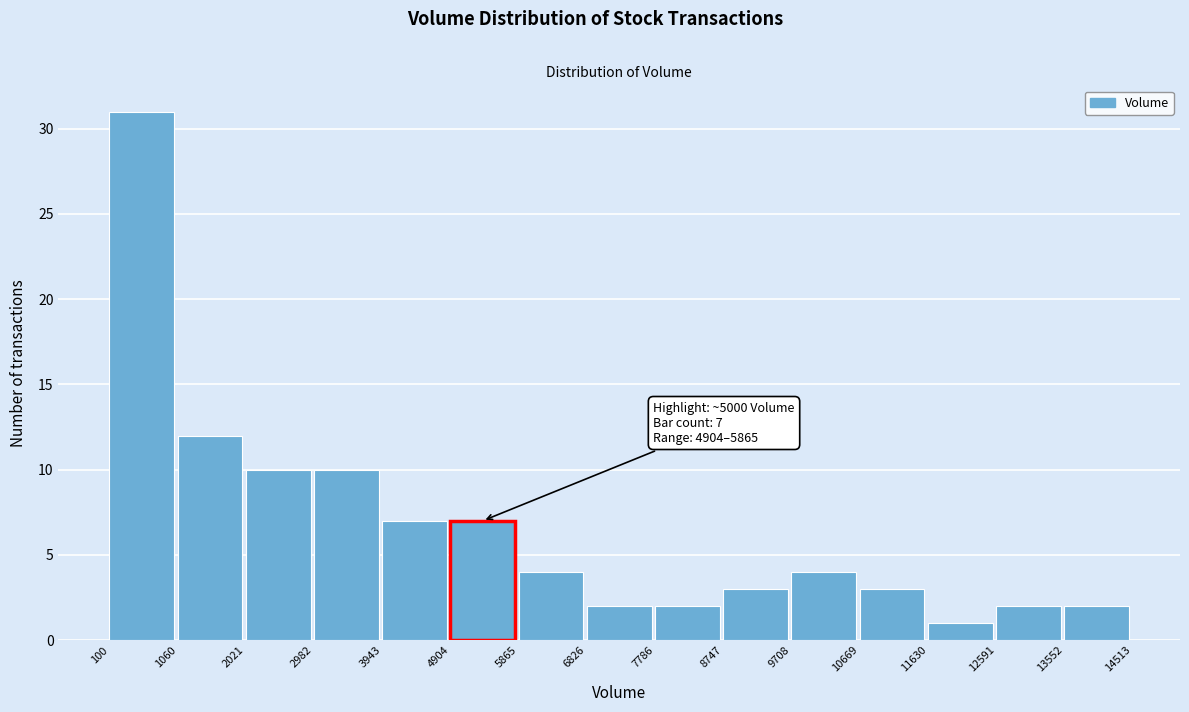

Over which range of the x-axis is the bar tallest?

100 to 1060